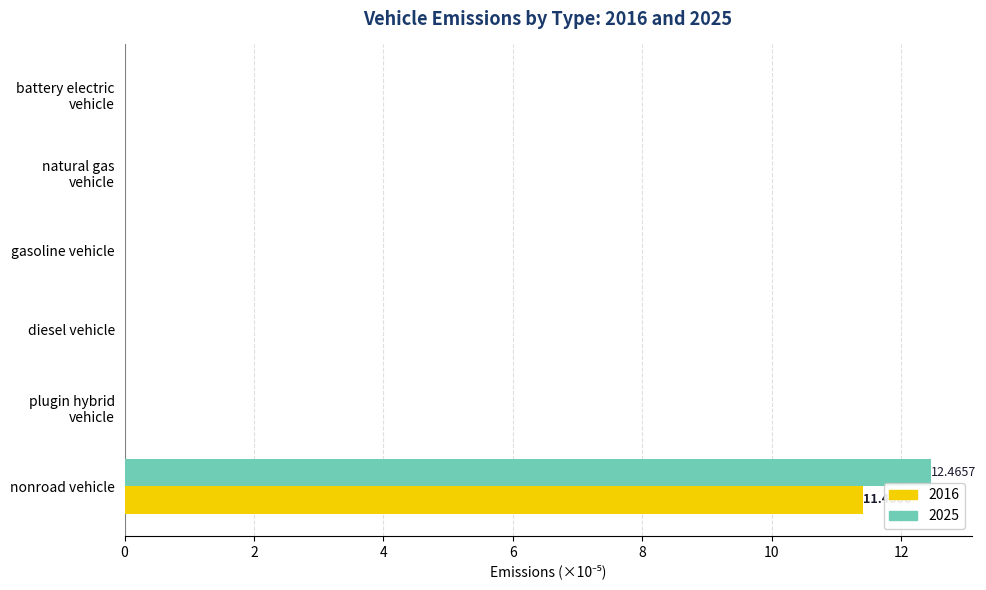

What is the sum of all 2025 values?

12.5